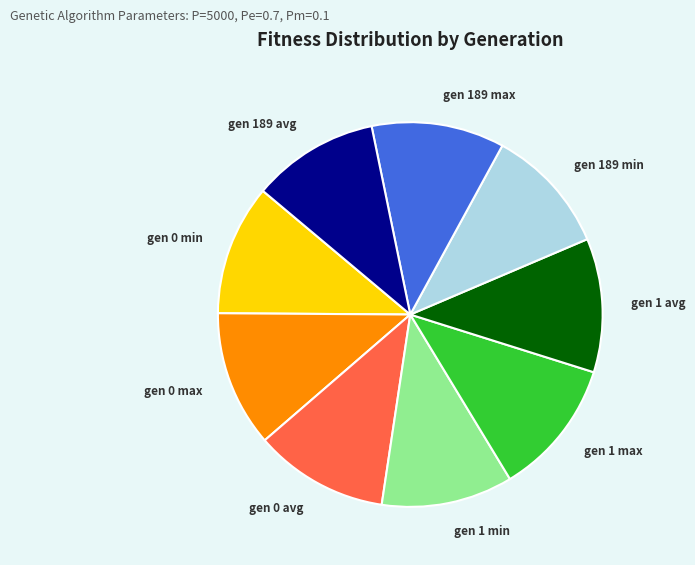

True or false: gen 1 avg accounts for 1% of the total.

False